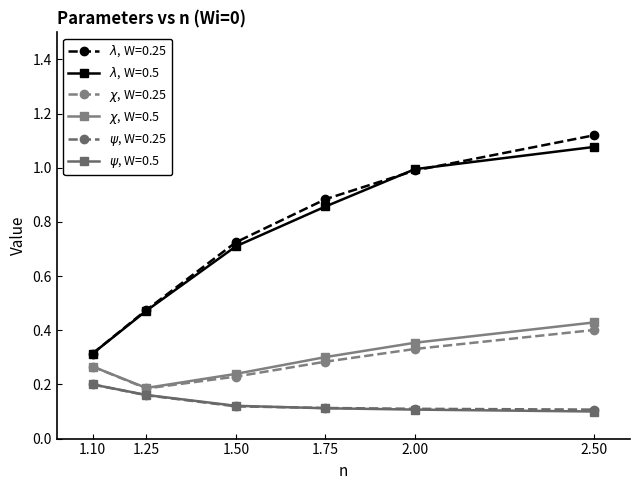

How many lines are shown in the chart?

6